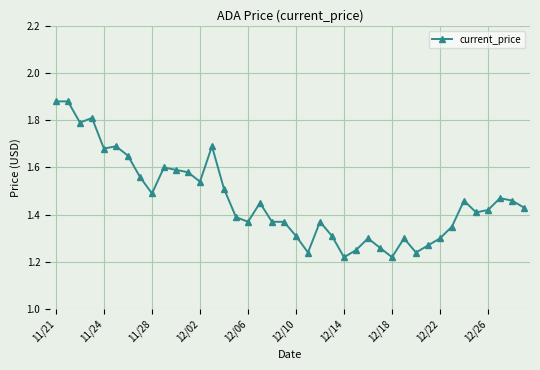

What is the difference between the maximum and minimum values?

0.7